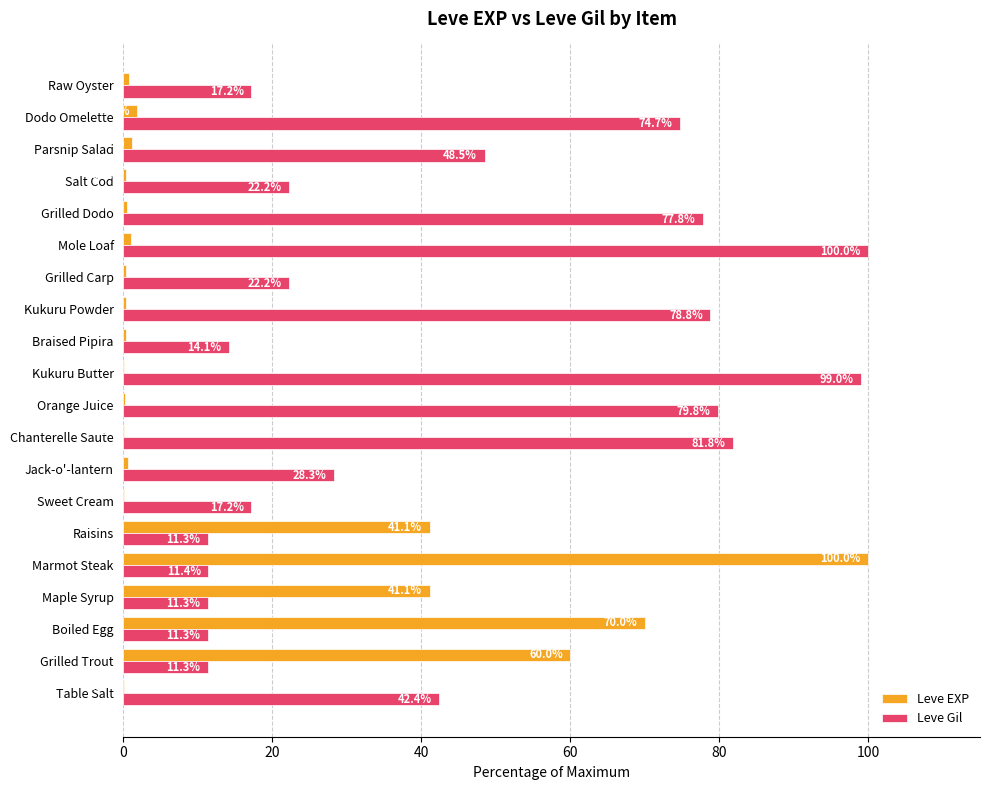

Which series changed the most between Grilled Trout and Raw Oyster?

Leve EXP